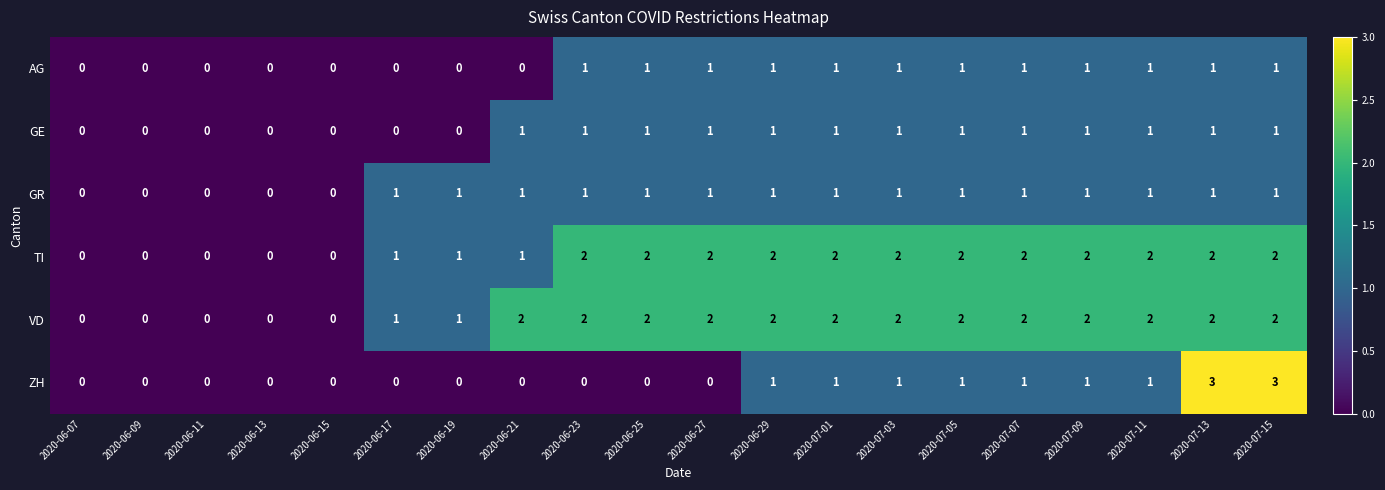

Is the value of AG at 2020-06-21 greater than the value of GE at 2020-07-09?

No